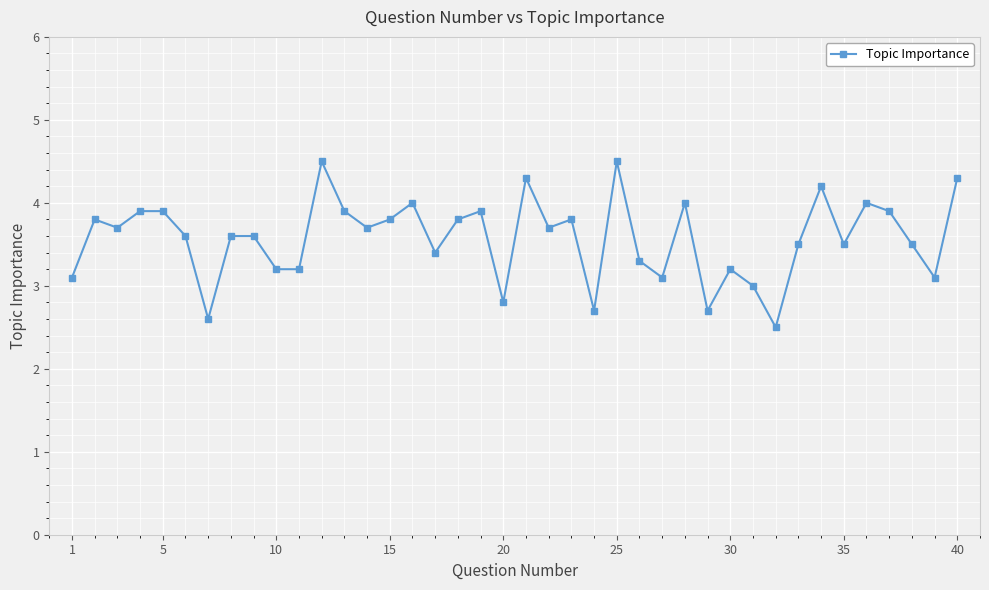

True or false: there are more than 0 points higher than both neighbors.

True